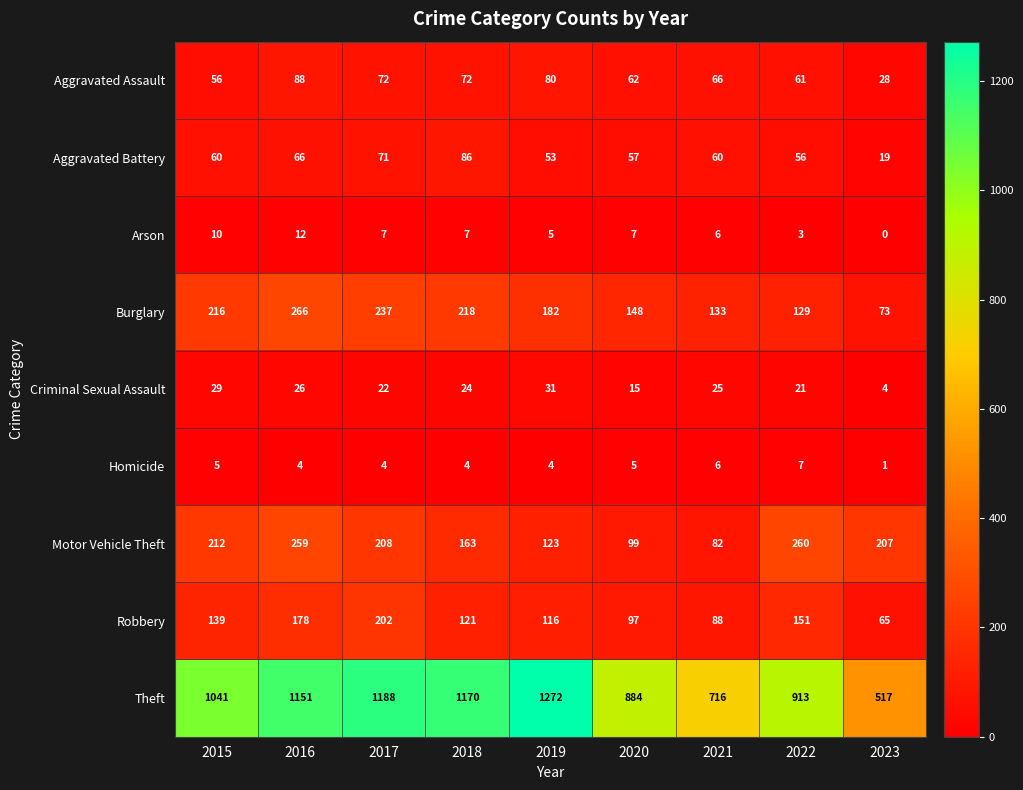

What is the total value across all series at 2021?

1182